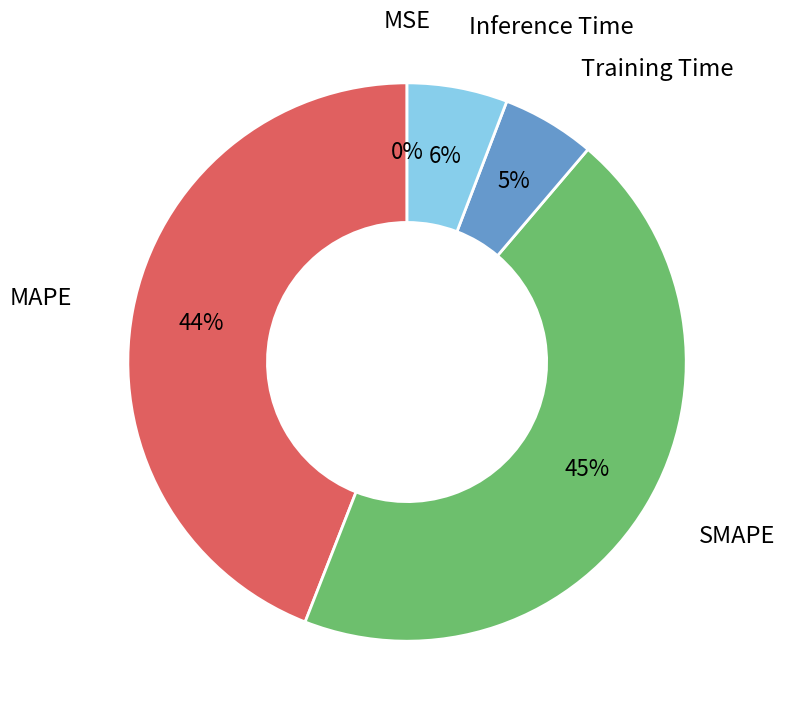

Which slice is the largest?

SMAPE